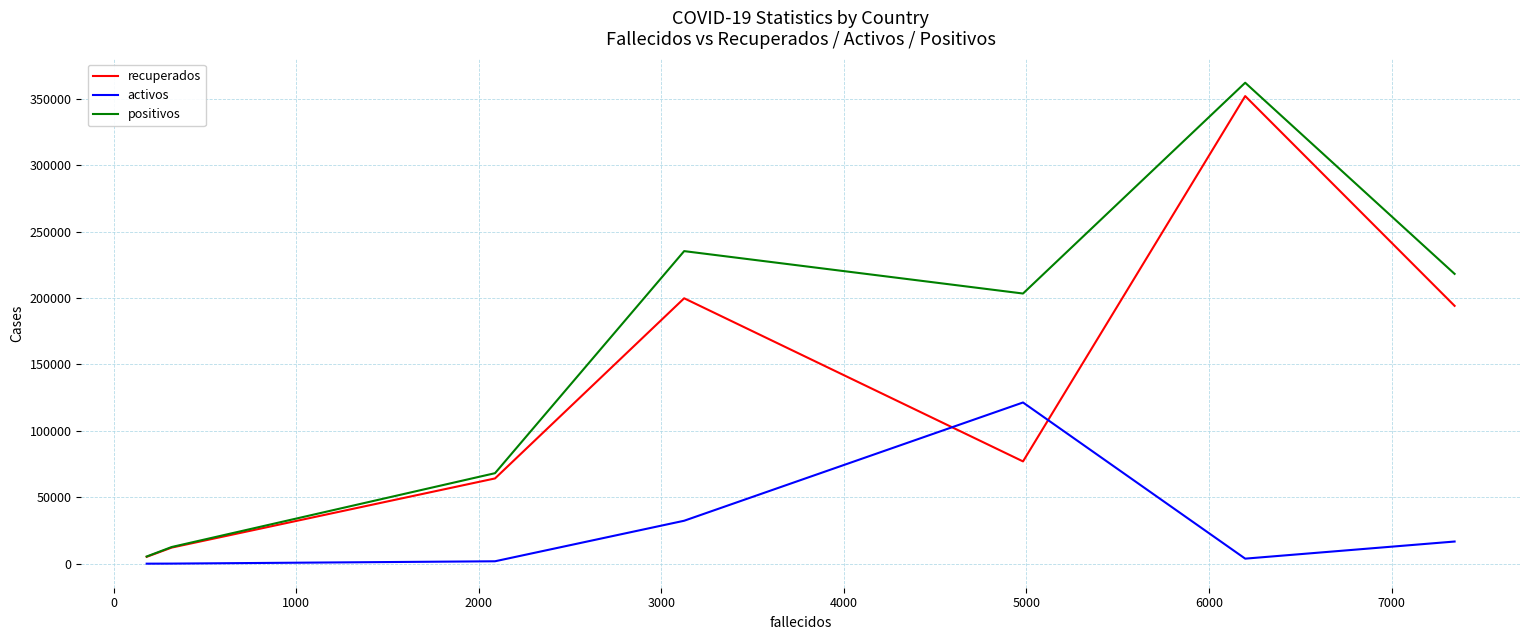

In activos, how many points are higher than both neighbors (excluding endpoints)?

1